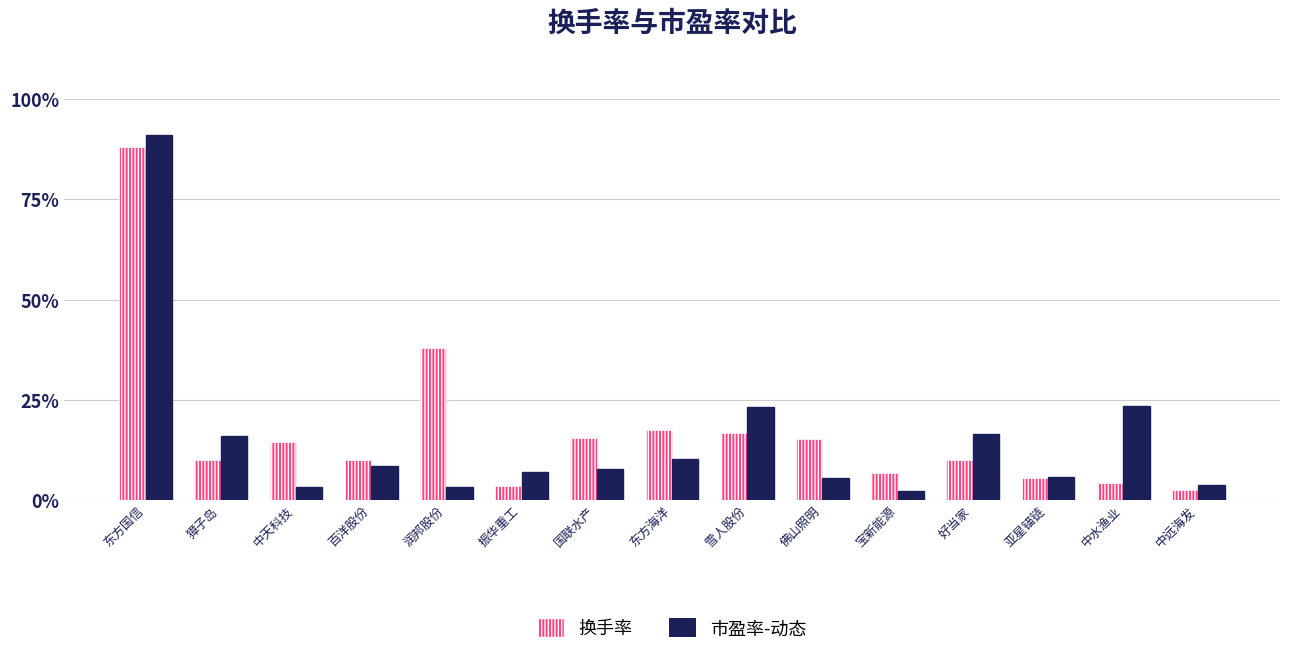

The value of 市盈率-动态 at 亚星锚链 is 5.8. True or false?

True